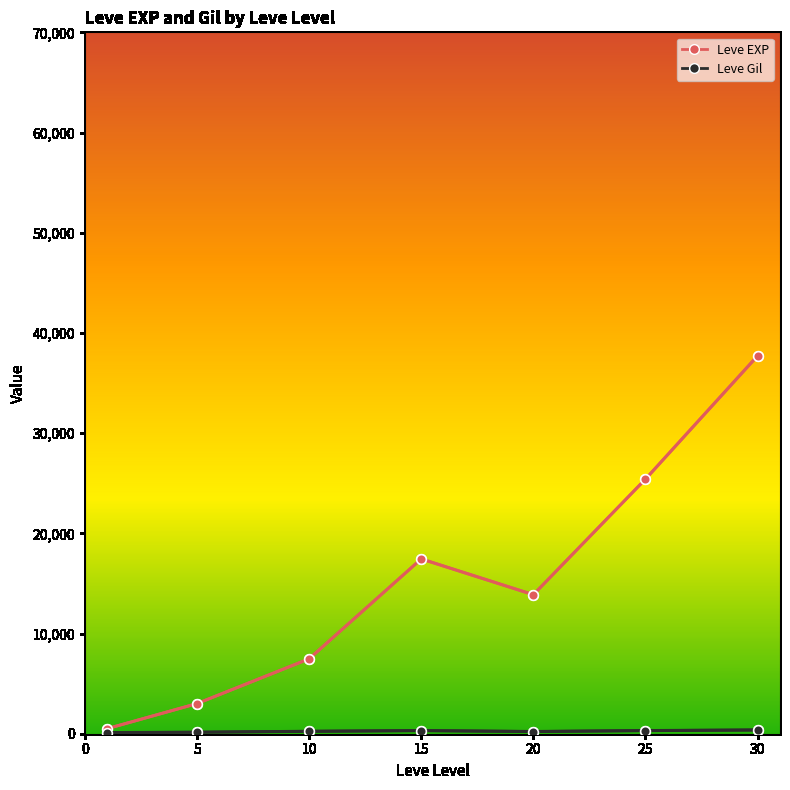

What is the greatest value displayed?

37715.0